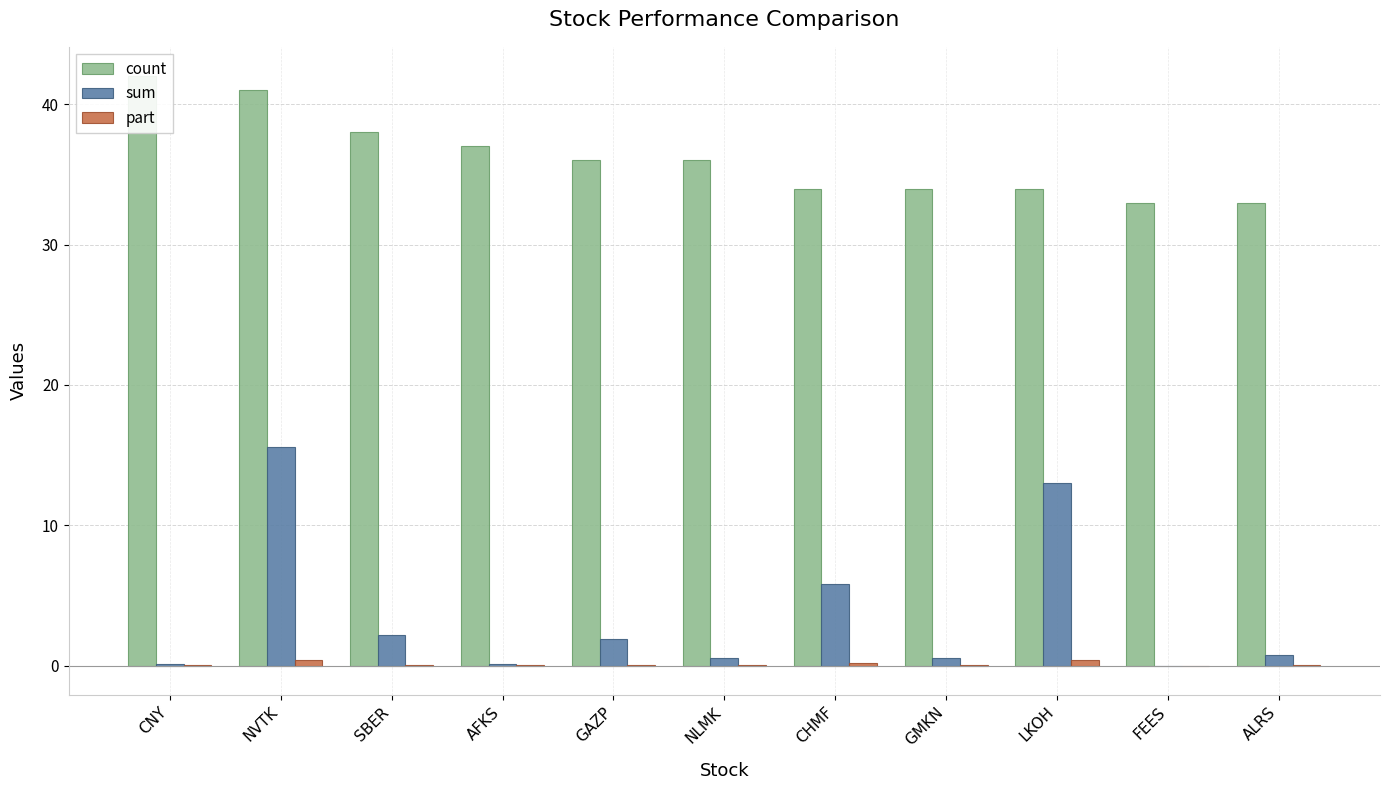

What is the maximum value for part?

0.4